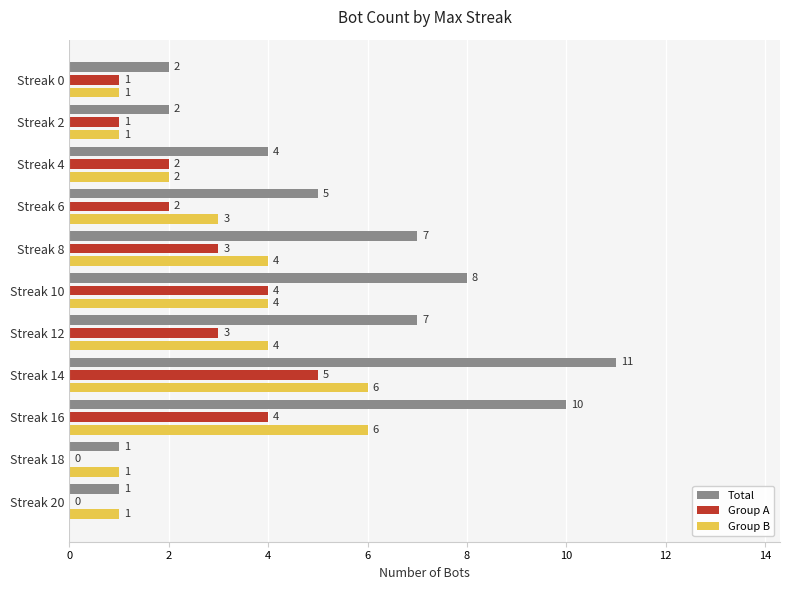

At which label does Total reach its peak?

Streak 14